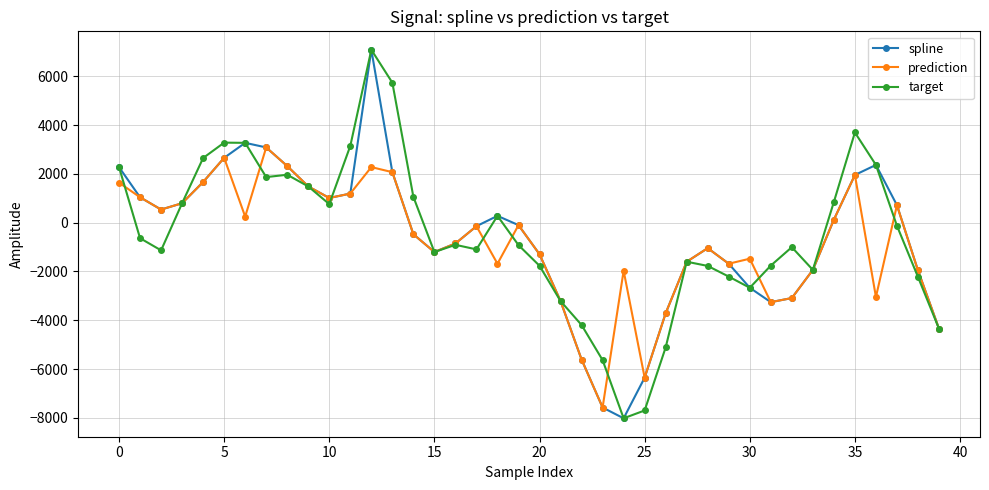

True or false: target has more than 0 interior local peaks.

True